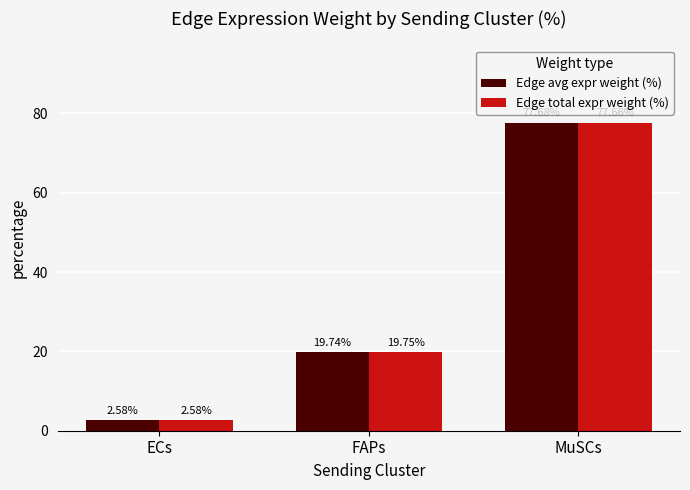

Which series has the largest range (max minus min)?

Edge avg expr weight (%)